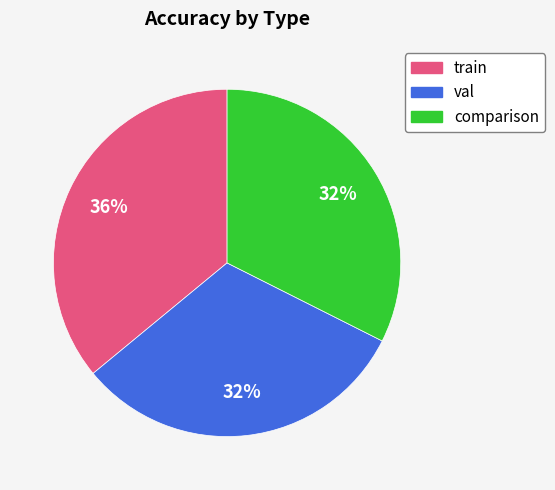

Count the number of slices in the pie.

3